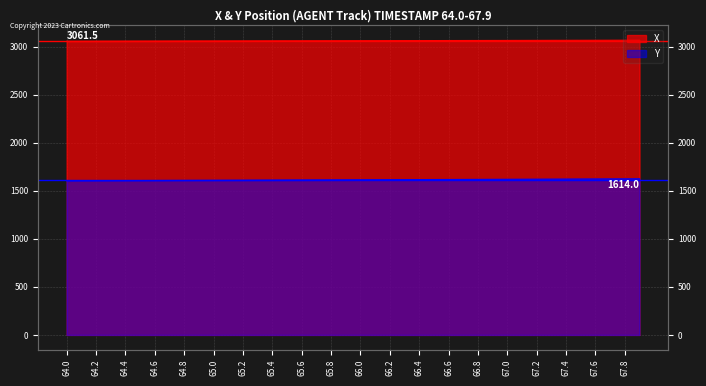

List the series in order of their peak value, highest first.

X, Y